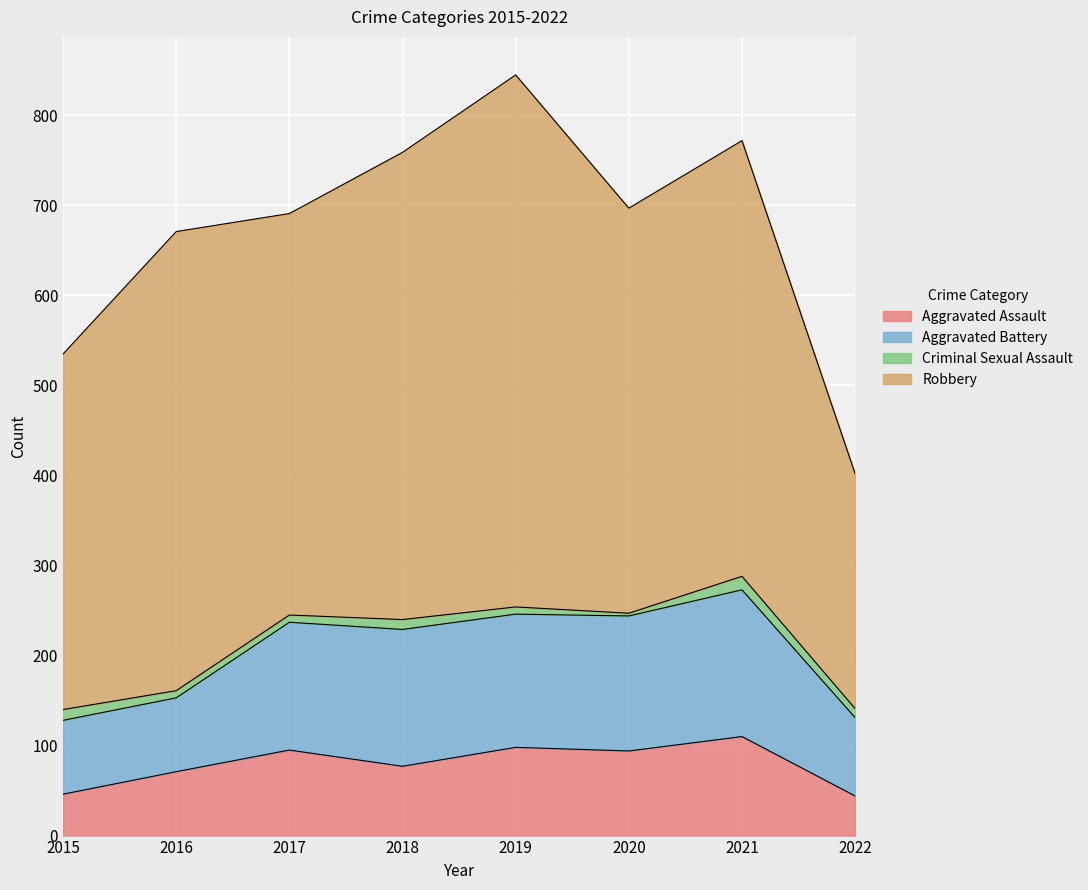

At which category is the sum across all series the highest?

2019